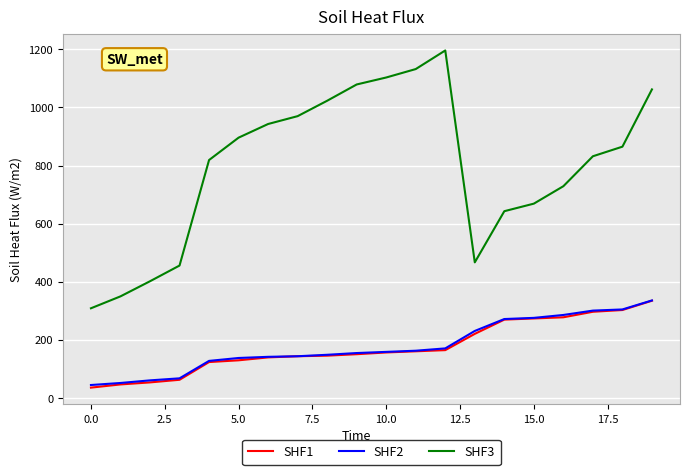

Which series has the largest range (max minus min)?

SHF3